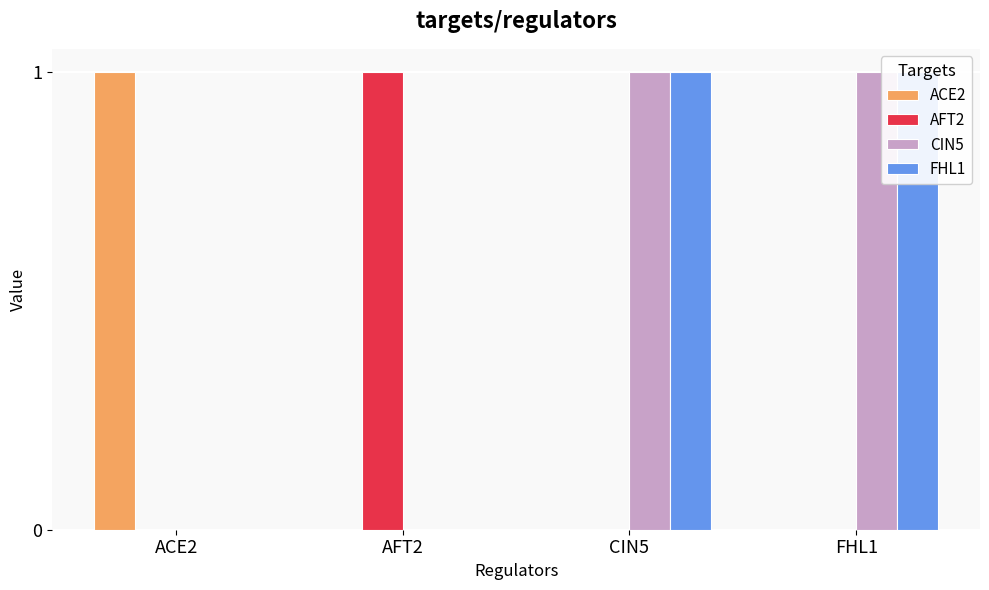

Which category has the highest value in the FHL1 series?

CIN5